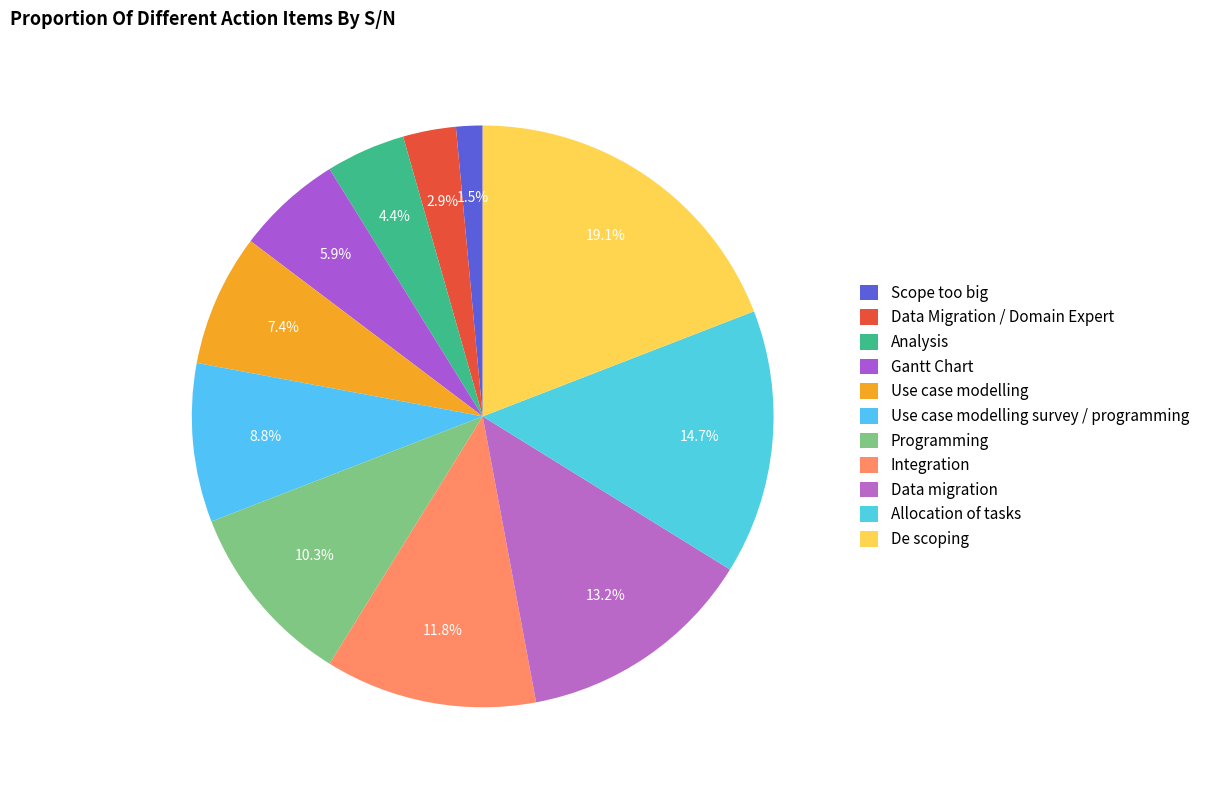

Count the number of slices in the pie.

11